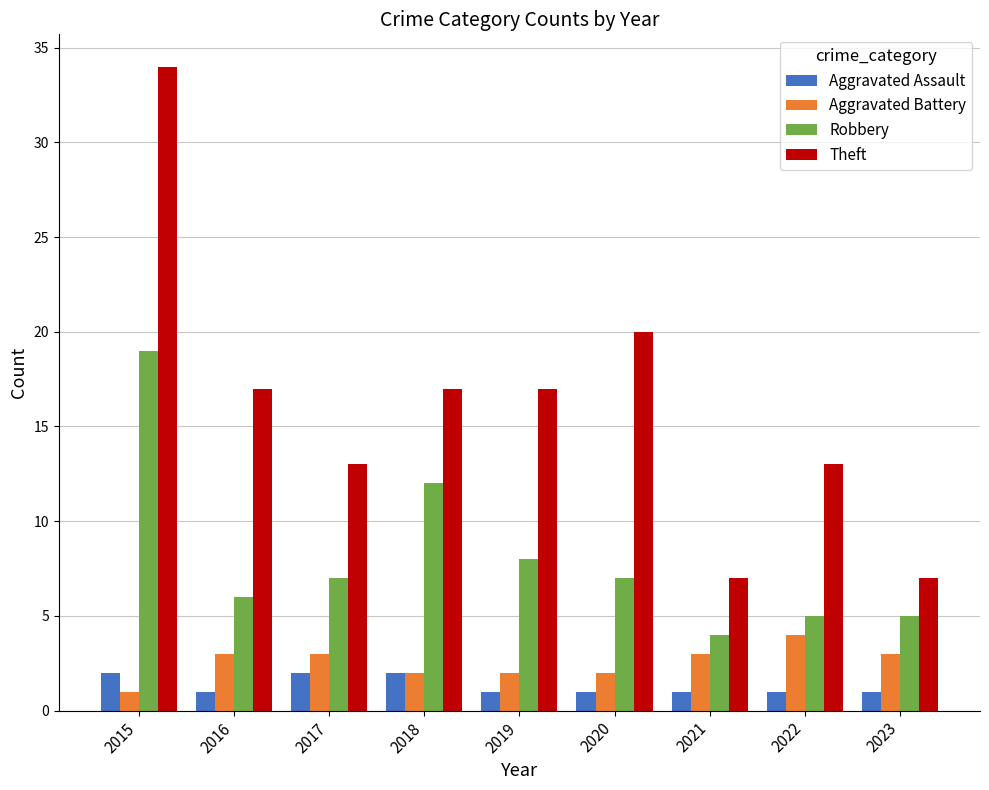

Does the chart contain stacked bars?

No